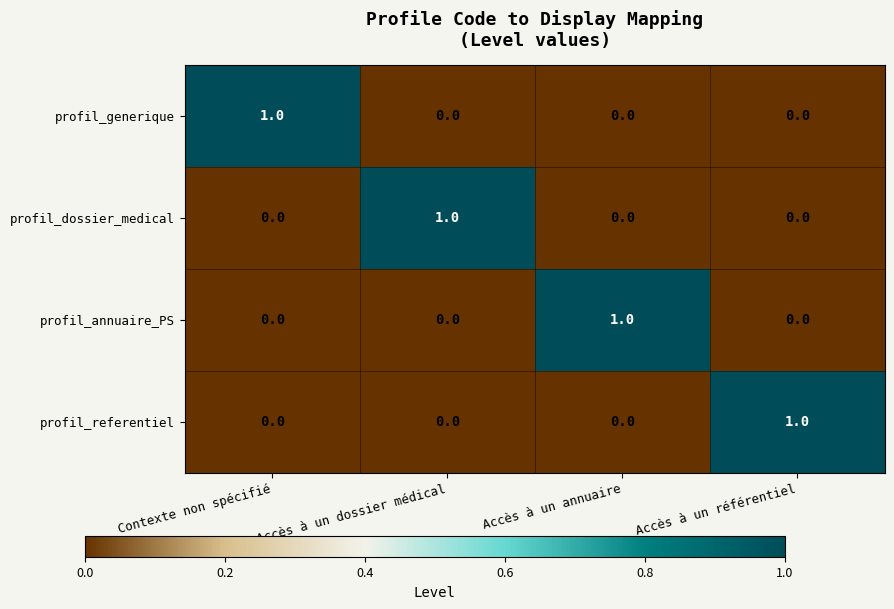

The profil_annuaire_PS series shows 2 at Accès à un annuaire. True or false?

False